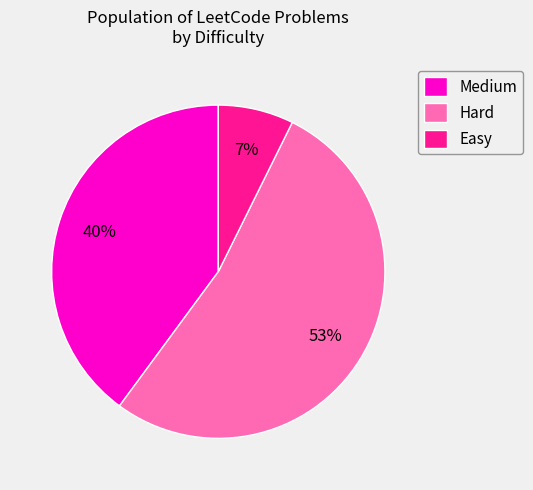

Rank the categories by value from highest to lowest.

Hard, Medium, Easy